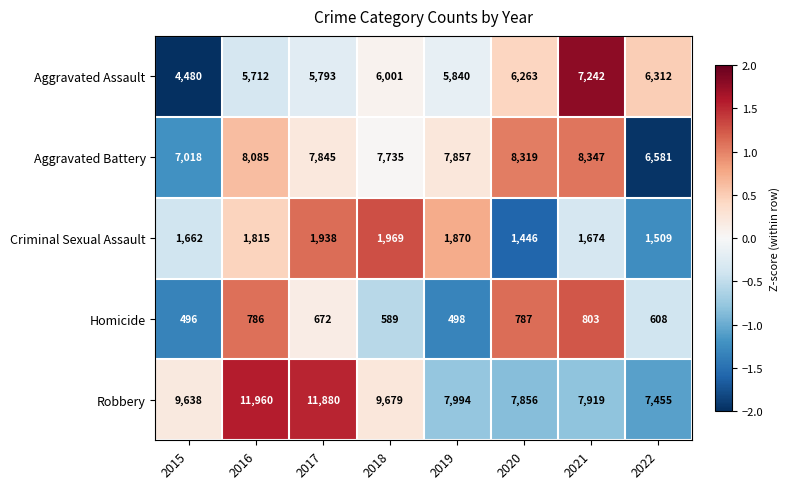

List the labels in order of Robbery value, largest first.

2016, 2017, 2018, 2015, 2019, 2021, 2020, 2022